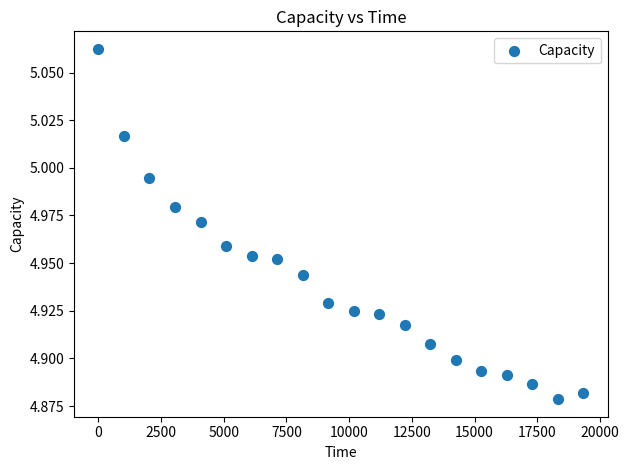

What is the range of X values (max minus min)?

19325.9